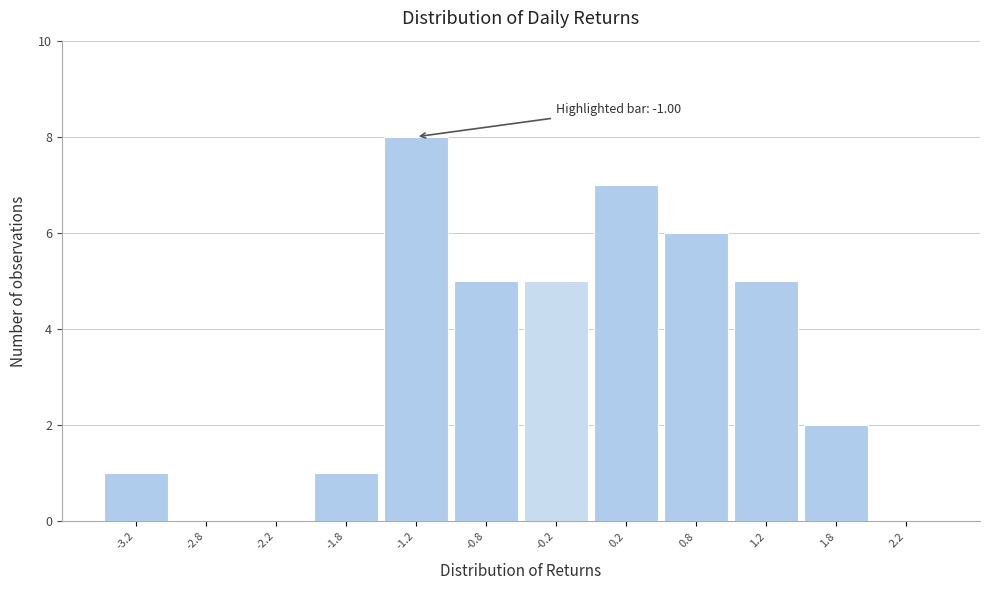

Reading left to right, extract all data points from this chart.

-3.2=1	-2.8=0	-2.2=0	-1.8=1	-1.2=8	-0.8=5	-0.2=5	0.2=7	0.8=6	1.2=5	1.8=2	2.2=0